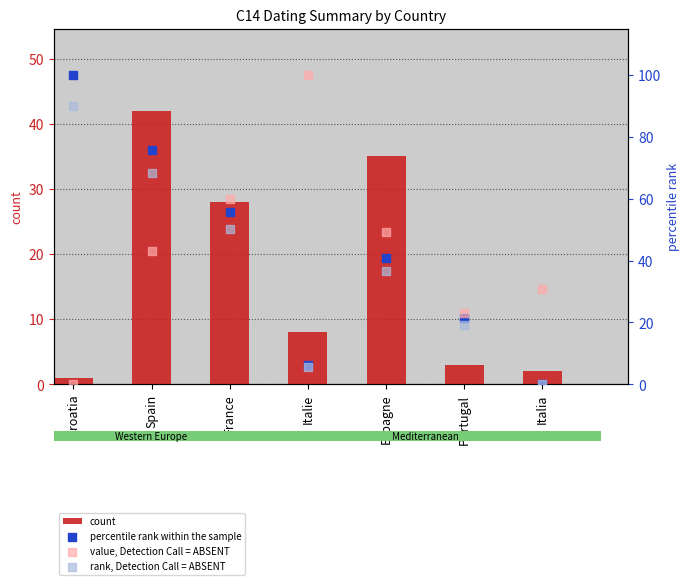

At which category is the sum across all series the highest?

Spain